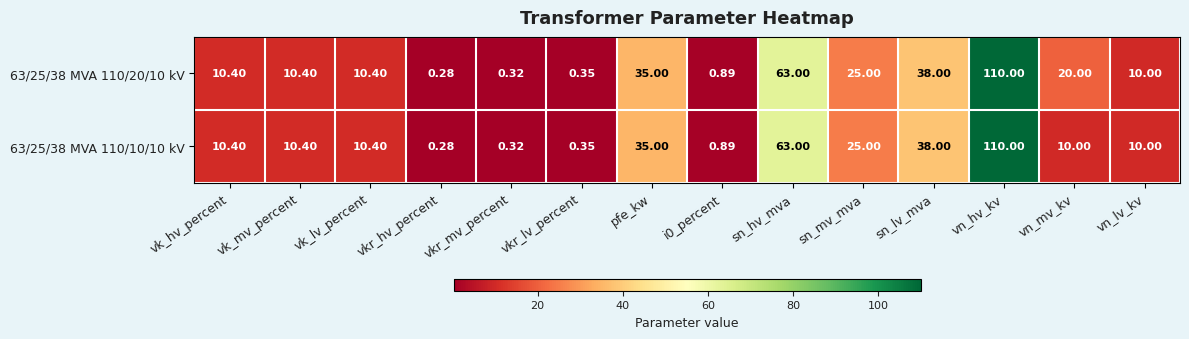

Where does the 63/25/38 MVA 110/20/10 kV series first go above 10?

vk_hv_percent